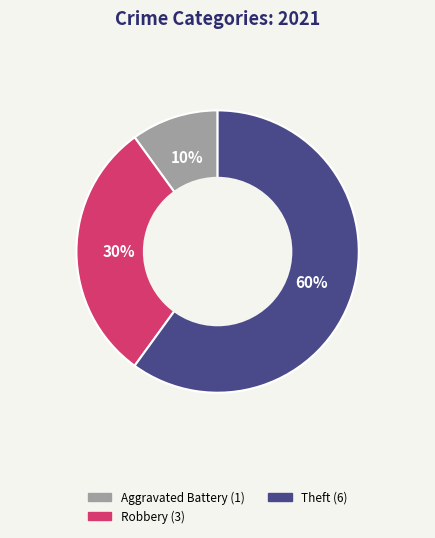

Count the number of slices in the pie.

3